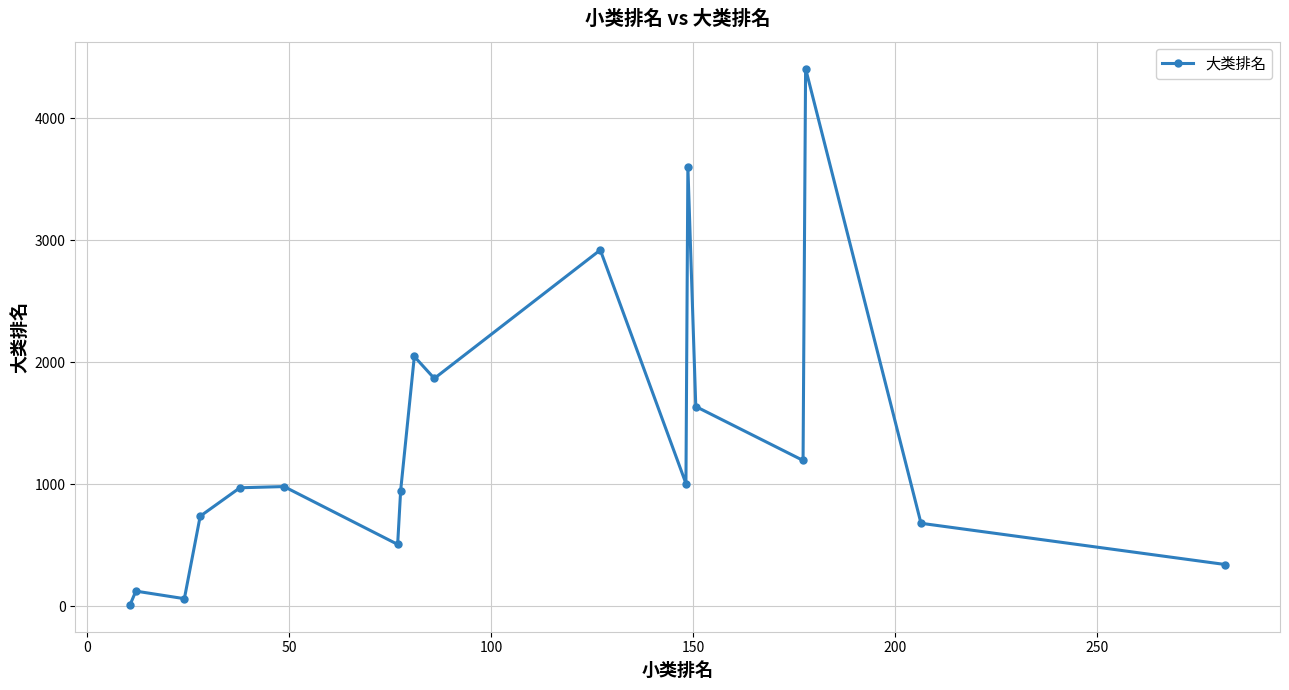

What is the sum of all values?

24062